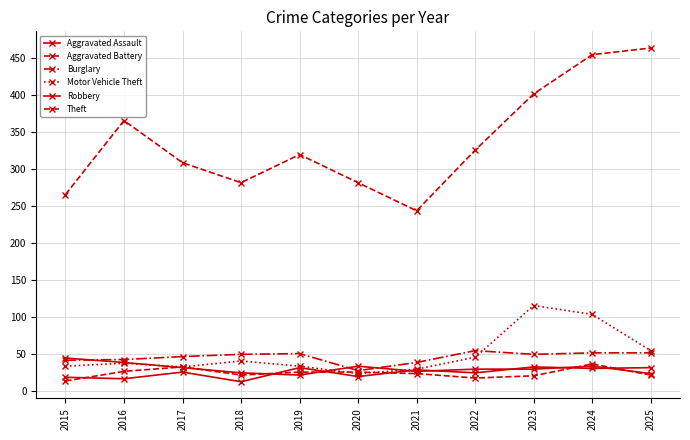

Count the number of data series in this chart.

6